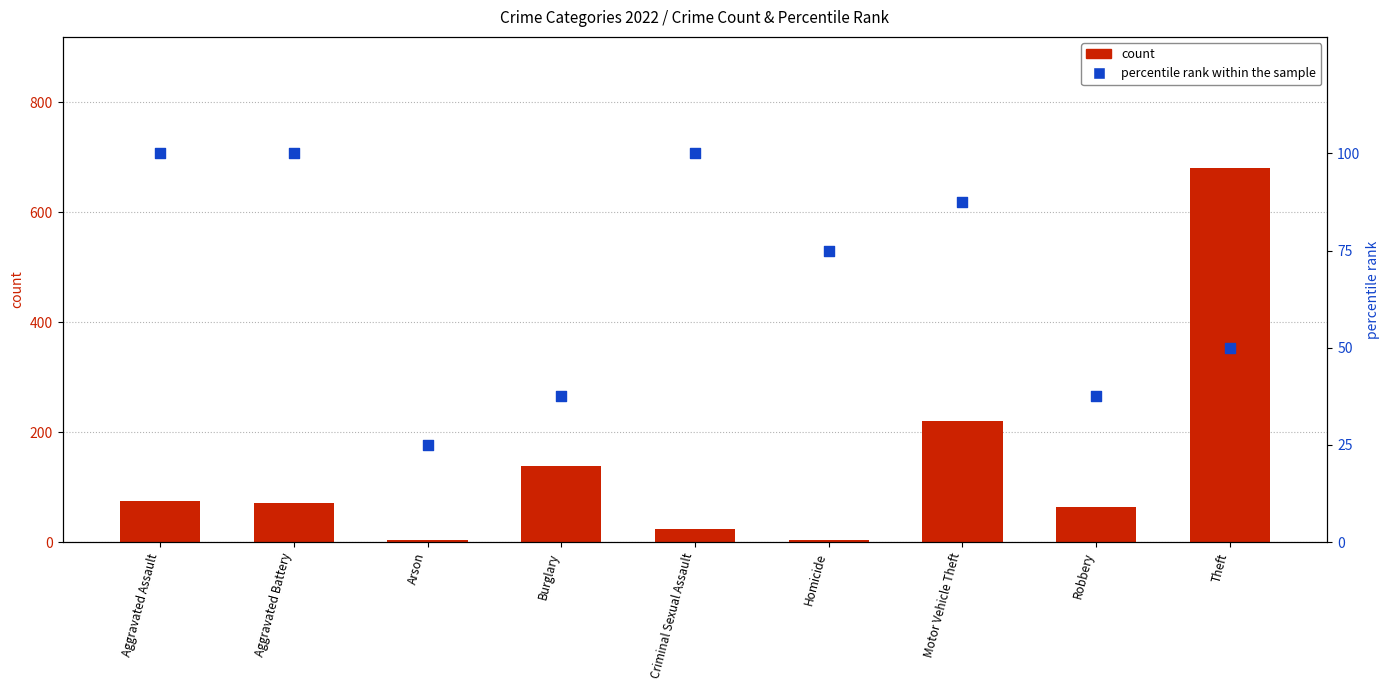

Which series contains the highest Y value?

count